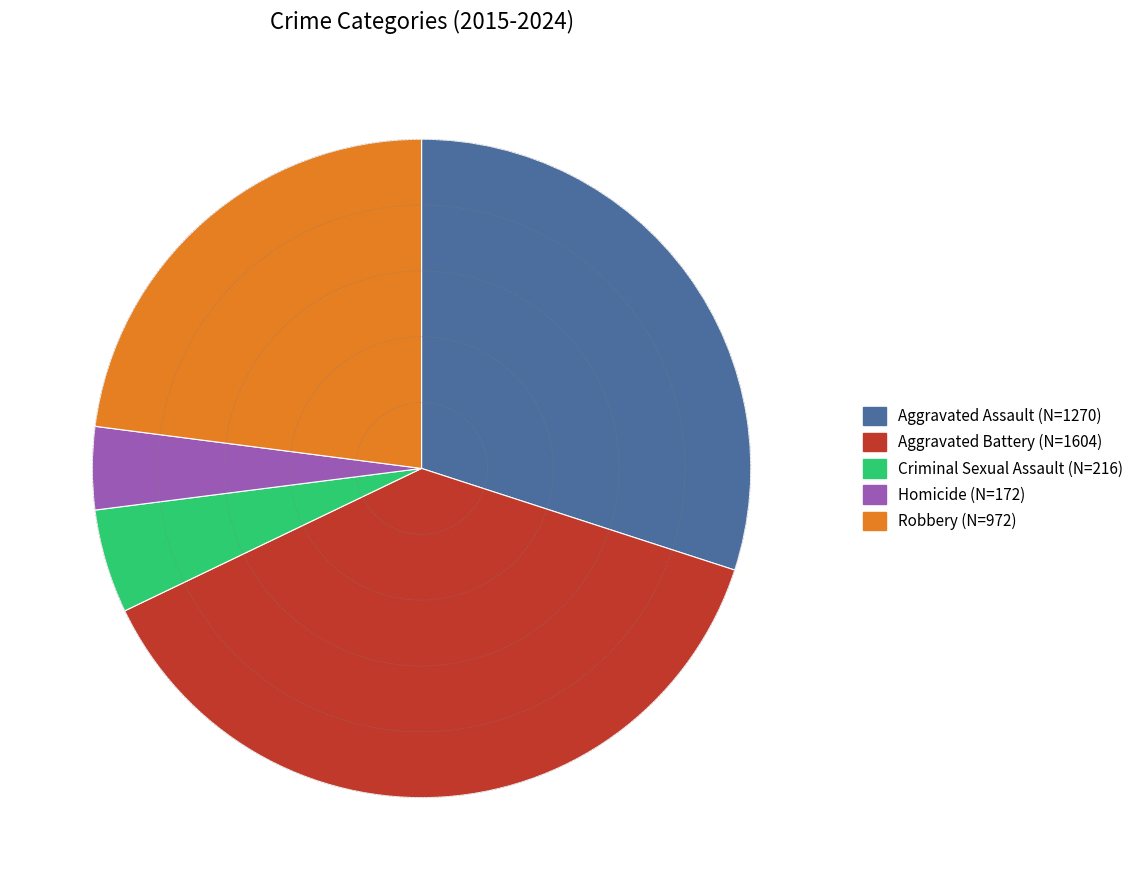

Which has a higher value, Aggravated Assault (N=1270) or Criminal Sexual Assault (N=216)?

Aggravated Assault (N=1270)